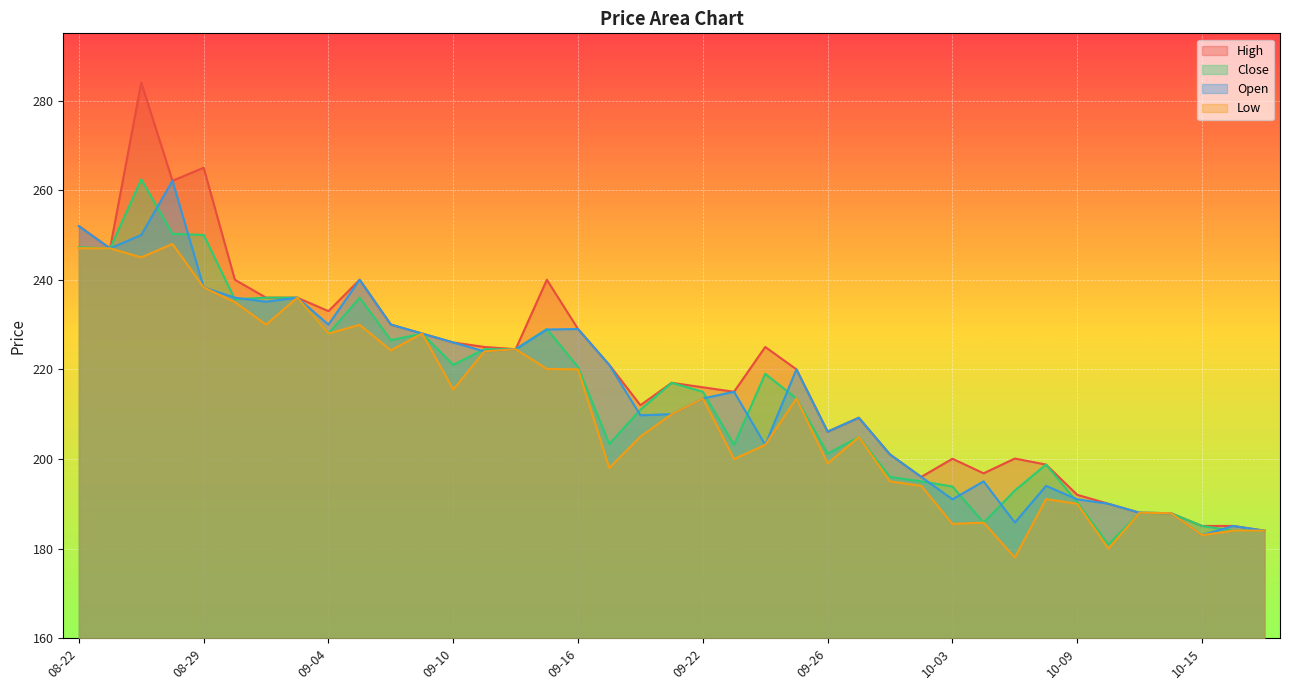

Between 09-15 and 09-25, which is larger?

09-15